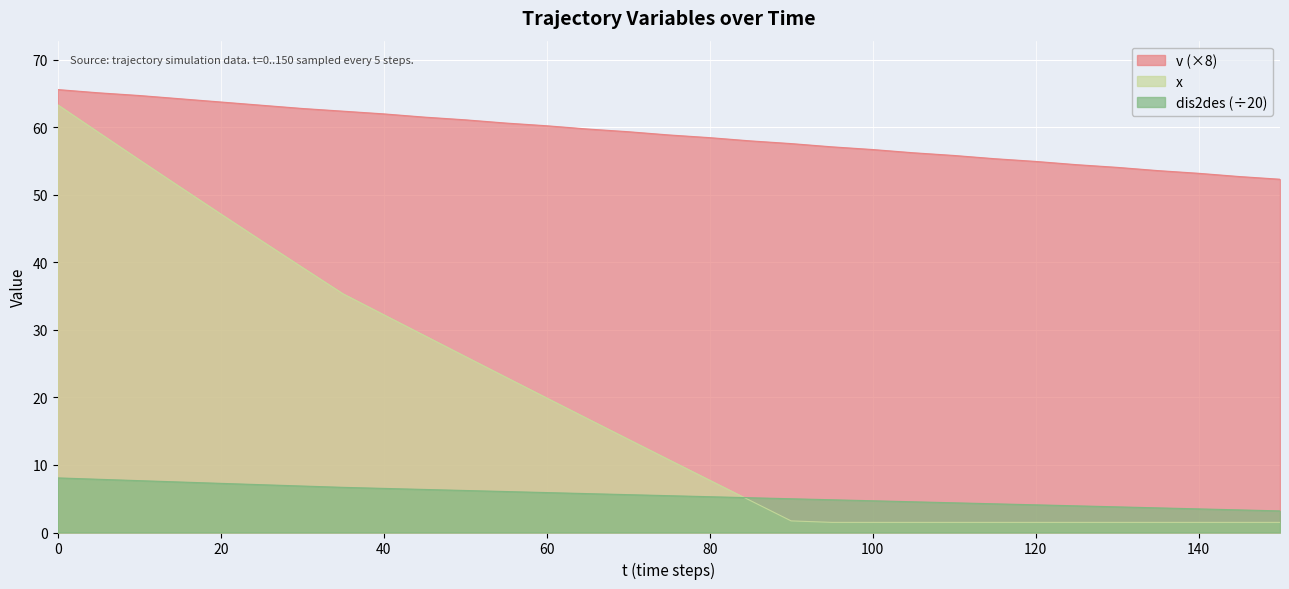

True or false: dis2des has more than 1 interior local peaks.

False